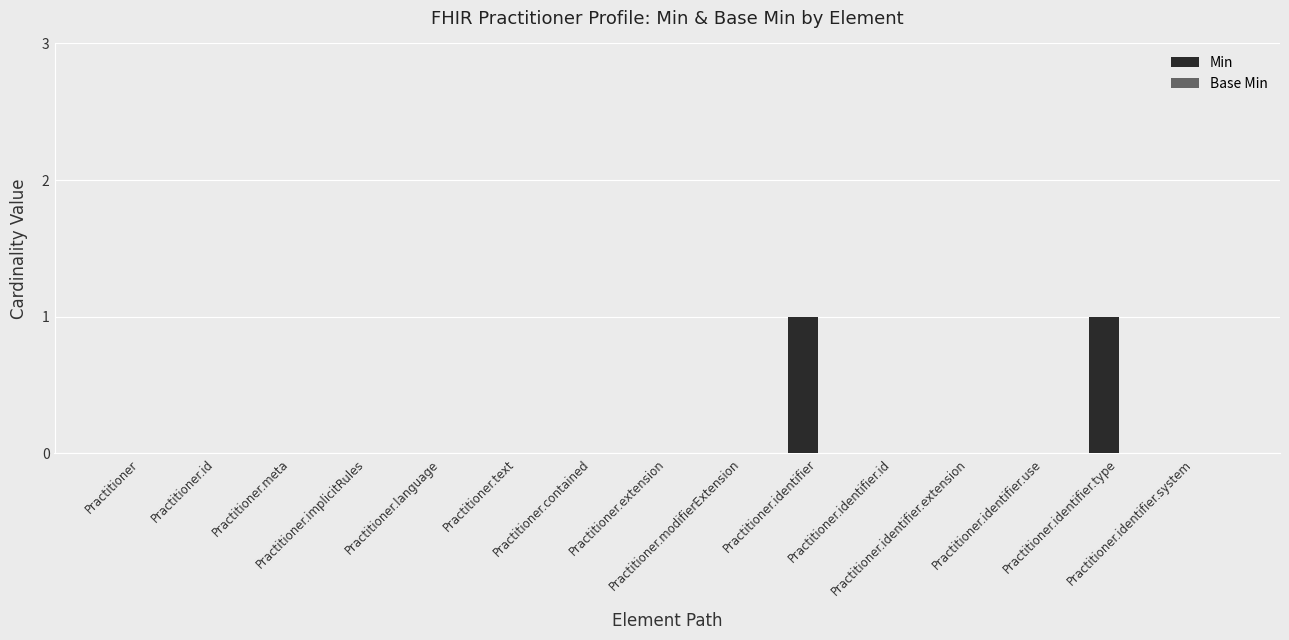

How many data points does each series have?

15